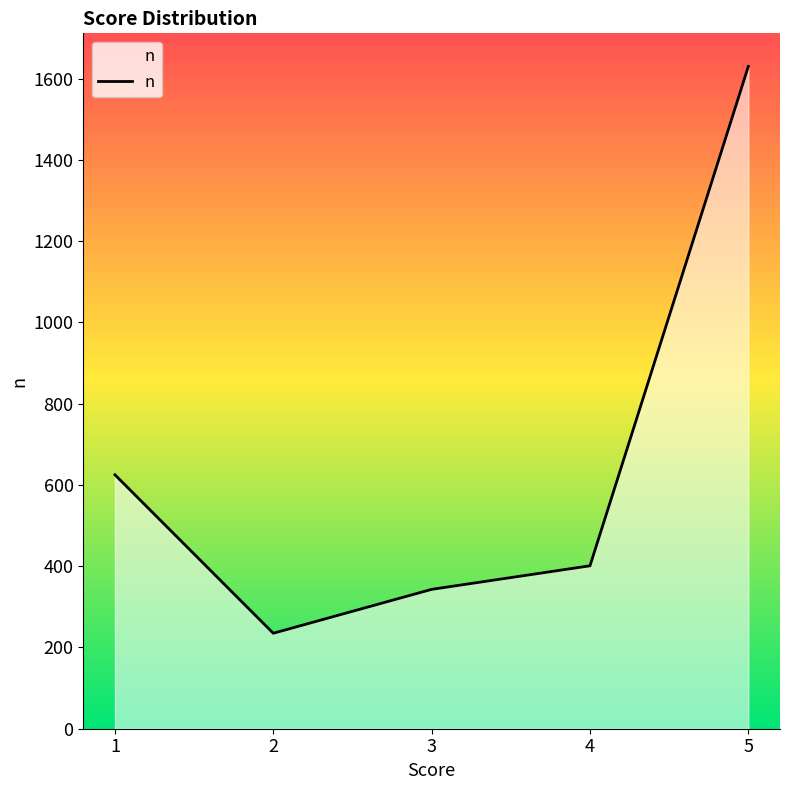

Count the number of data series in this chart.

1